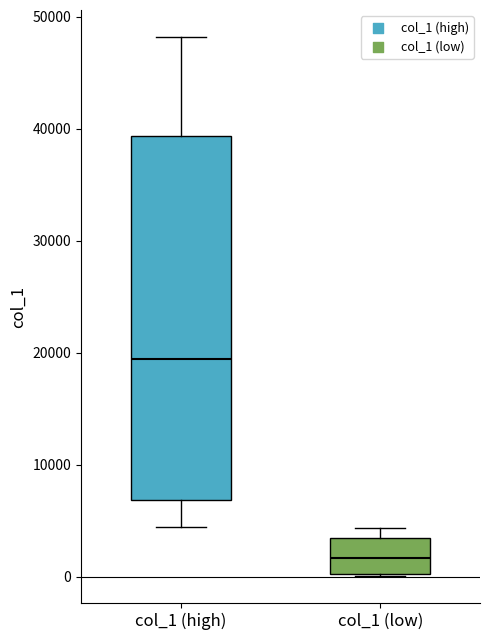

Reading left to right, read every box against the y-axis: the position of its median line, the range the box covers, and the ends of its whiskers. The values are not printed on the chart, so give them approximately, as read against the axis.

col_1 (high): median 19000, box 7000 to 39000, whiskers 4000 to 48000
col_1 (low): median 2000, box 0 to 3000, whiskers 0 to 4000